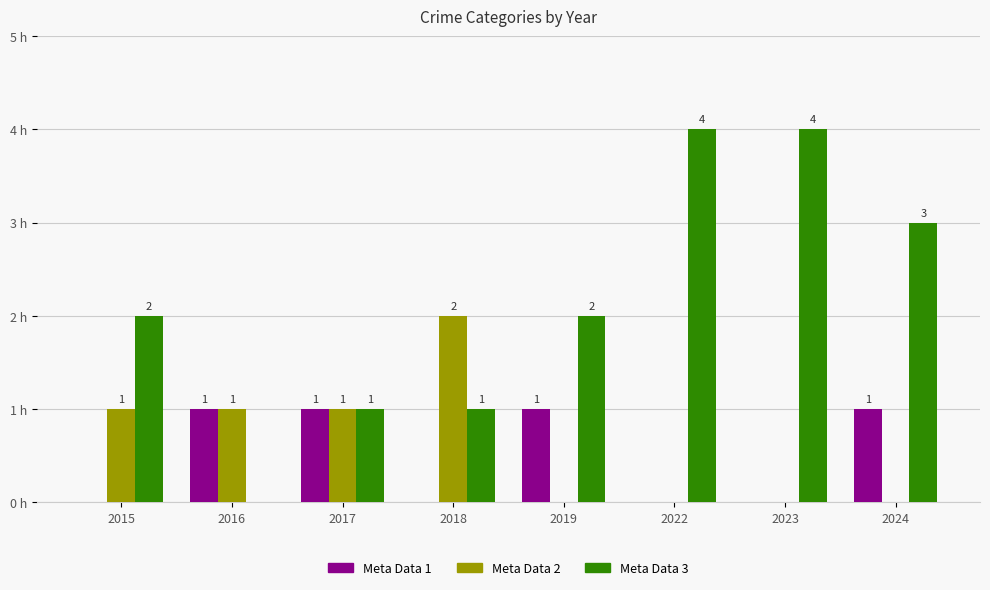

Reading left to right, transcribe all the data shown in this chart.

Aggravated Assault: 2015=0	2016=1	2017=1	2018=0	2019=1	2022=0	2023=0	2024=1
Aggravated Battery: 2015=1	2016=1	2017=1	2018=2	2019=0	2022=0	2023=0	2024=0
Robbery: 2015=2	2016=0	2017=1	2018=1	2019=2	2022=4	2023=4	2024=3